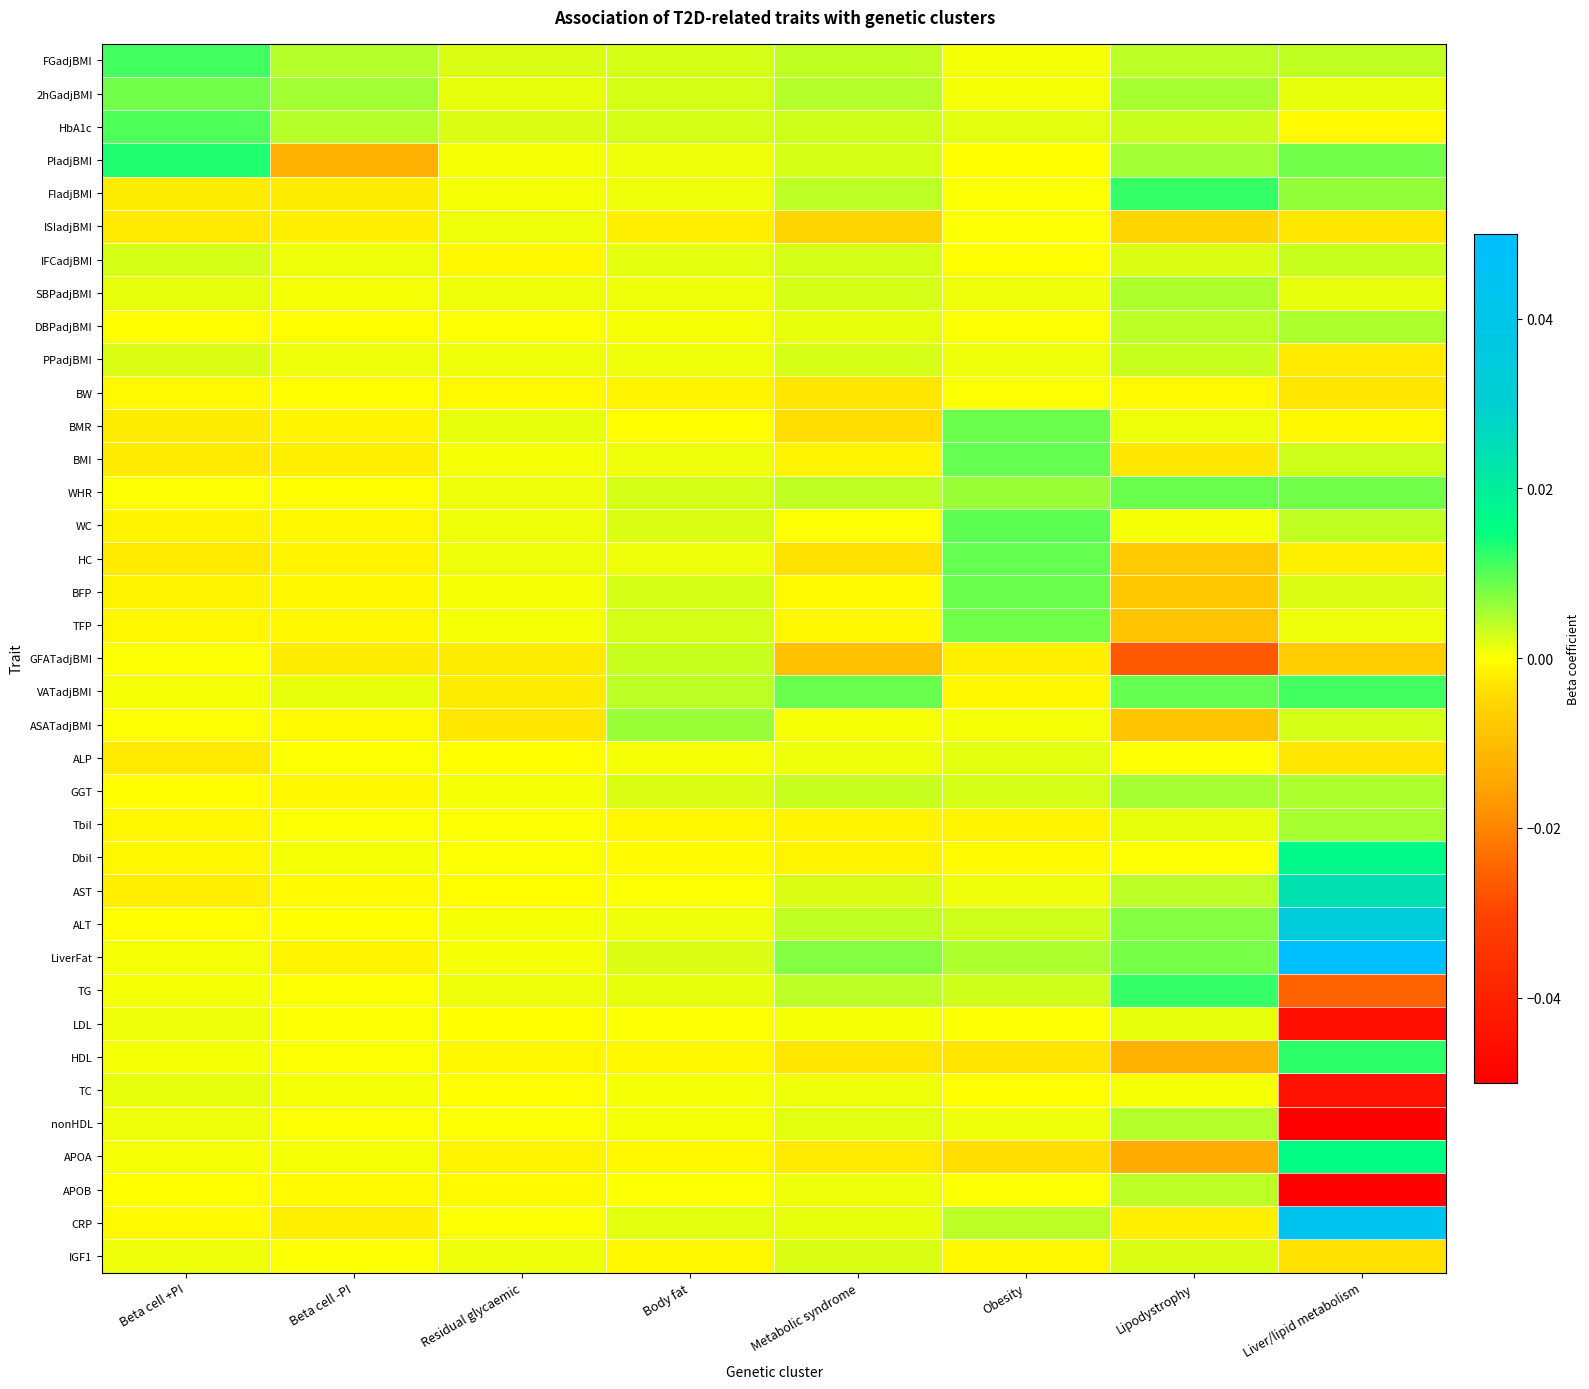

How many series are shown in this chart?

37